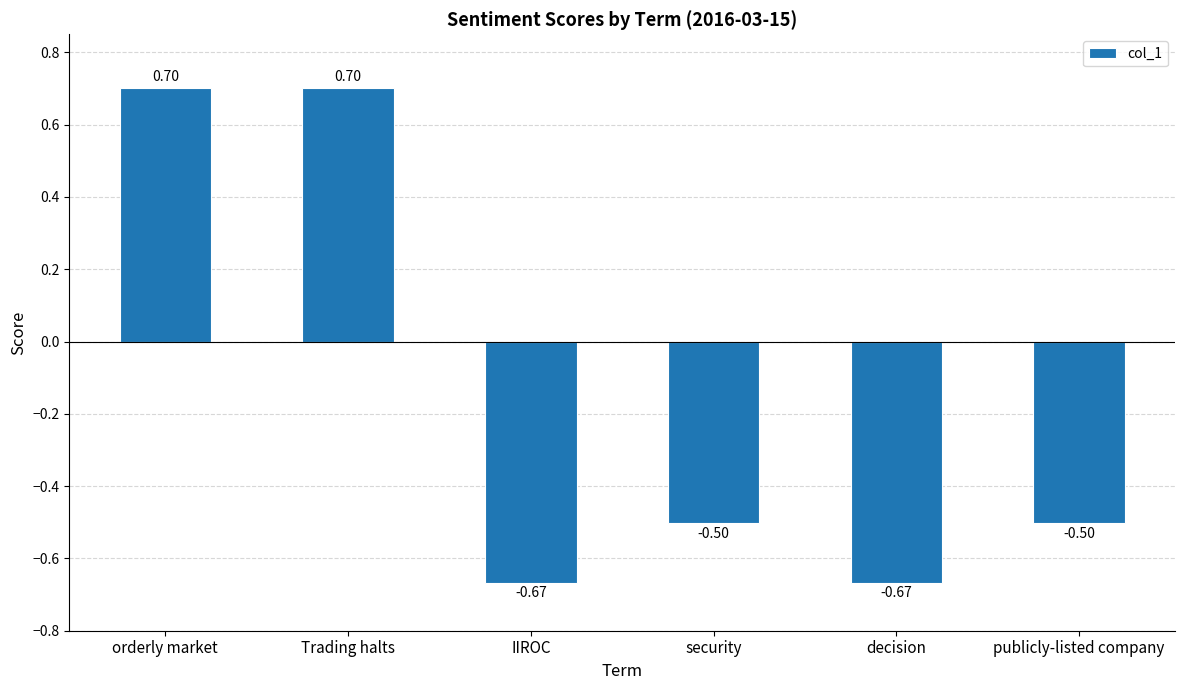

What is the change in value from orderly market to IIROC?

-1.4